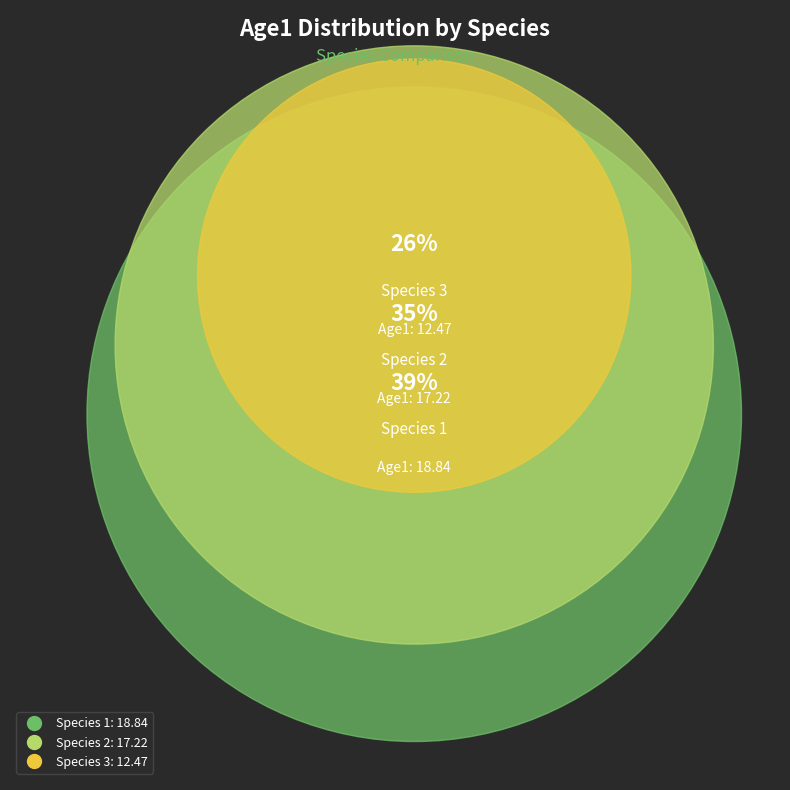

What is the change in value from Species 2 to Species 3?

-4.7